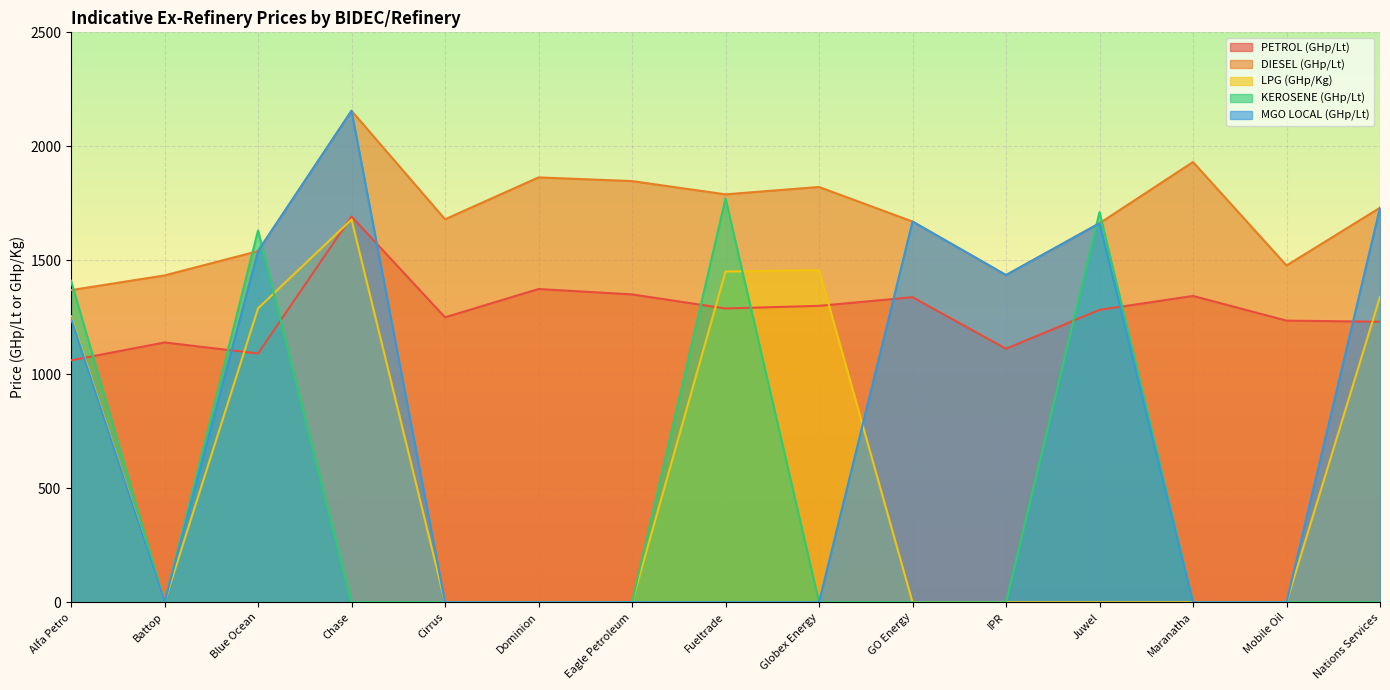

How many lines are shown in the chart?

5